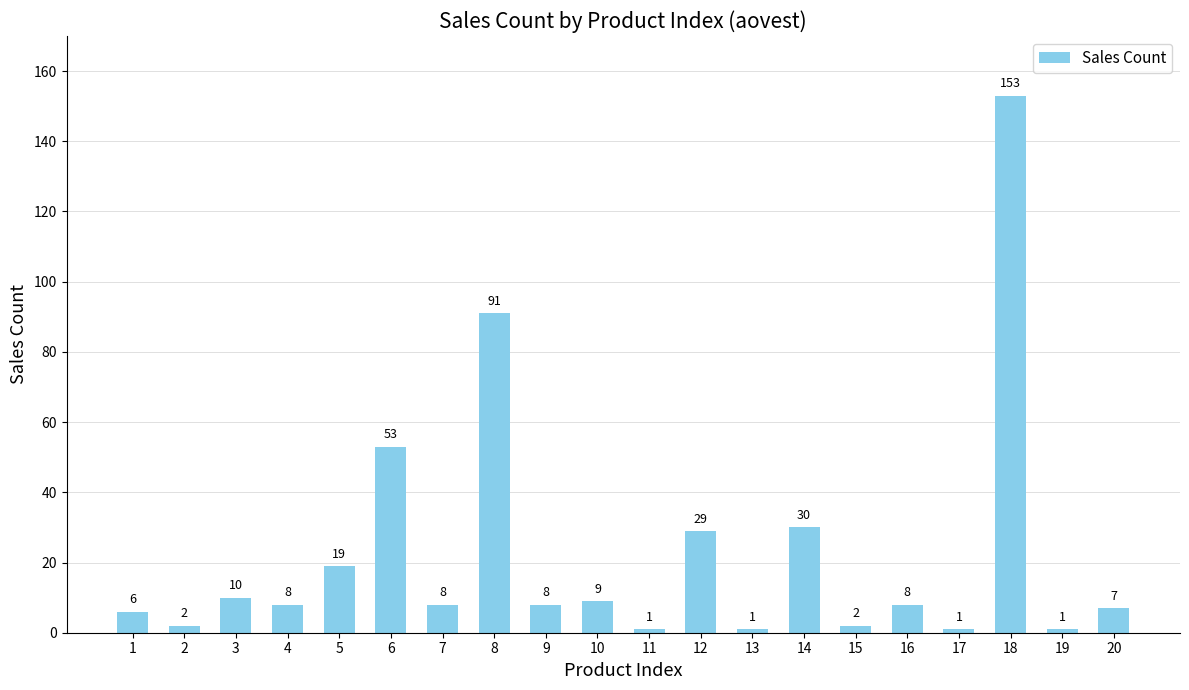

What is the maximum value shown in the chart?

153